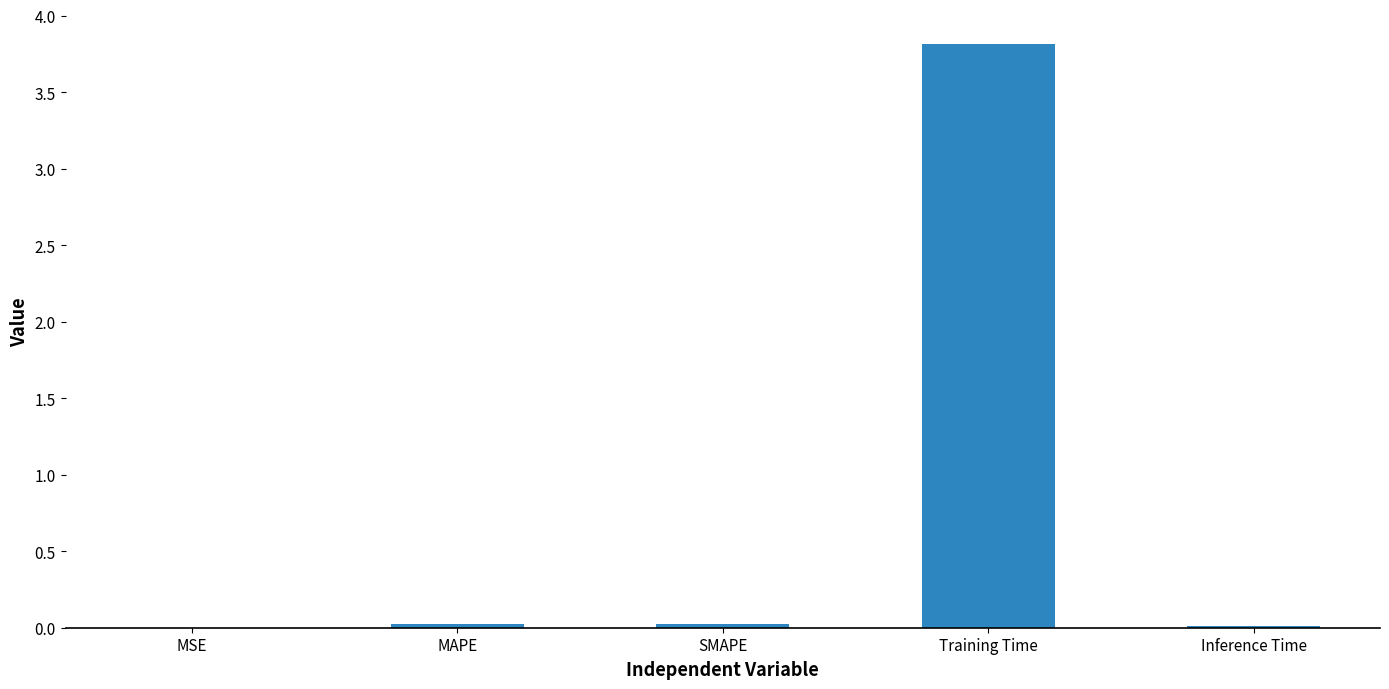

At which category does the chart reach its peak across all series?

Training Time